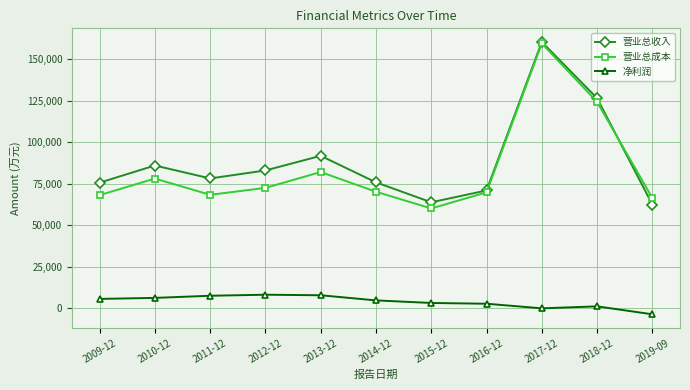

What is the difference between the maximum and minimum values in the 净利润 series?

11808